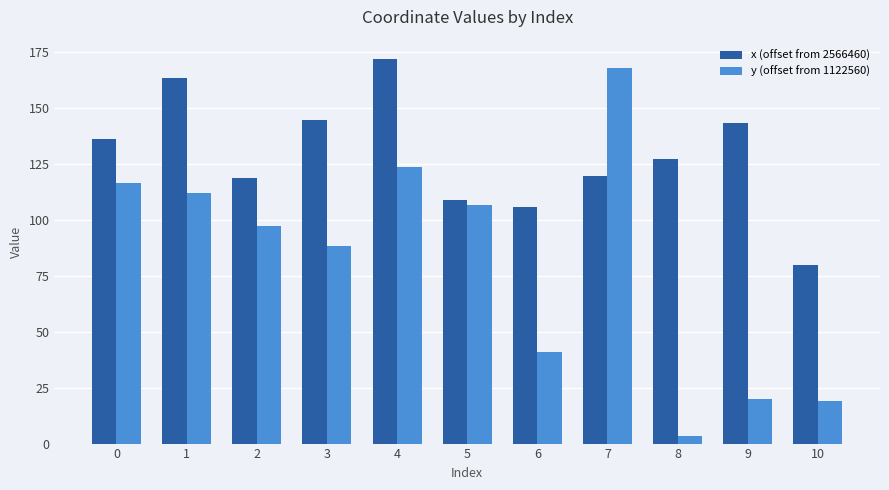

True or false: x (offset from 2566460) has a value of 61.1 at 8.

False